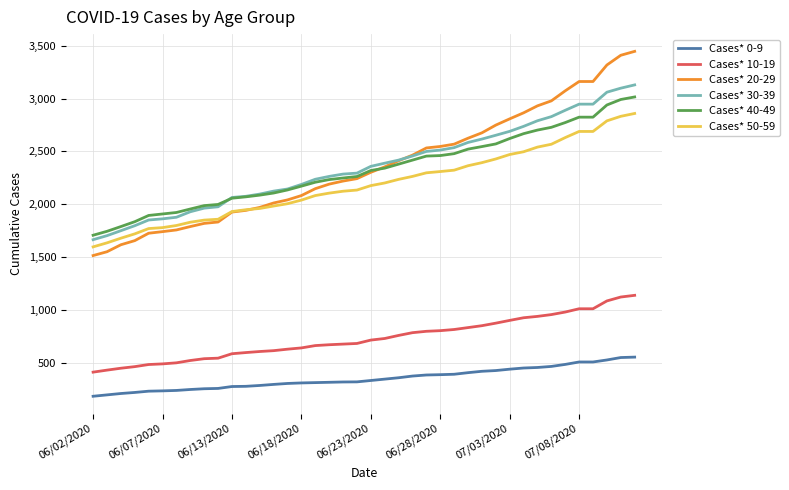

What is the highest value of the Cases* 10-19 series?

1140